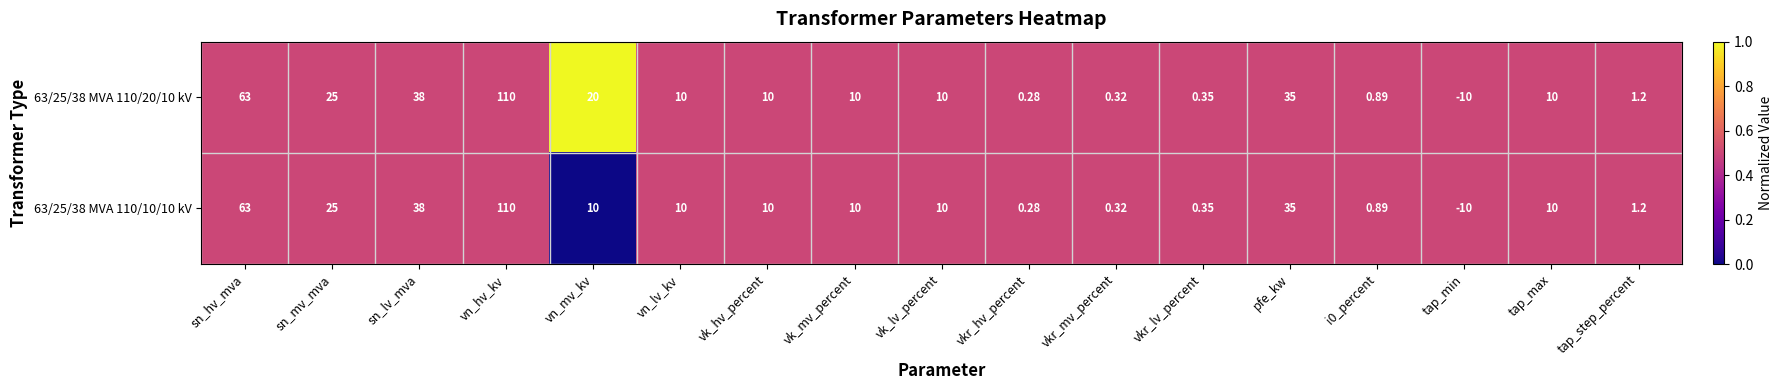

At which label does 63/25/38 MVA 110/10/10 kV reach its peak?

vn_hv_kv